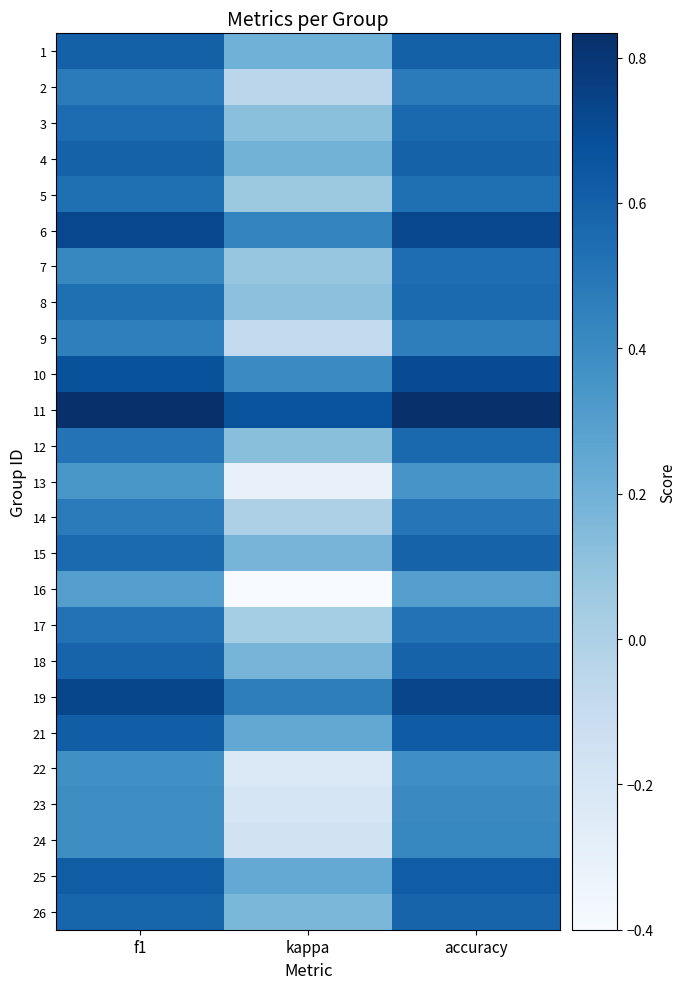

What is the total value across all series at accuracy?

13.8